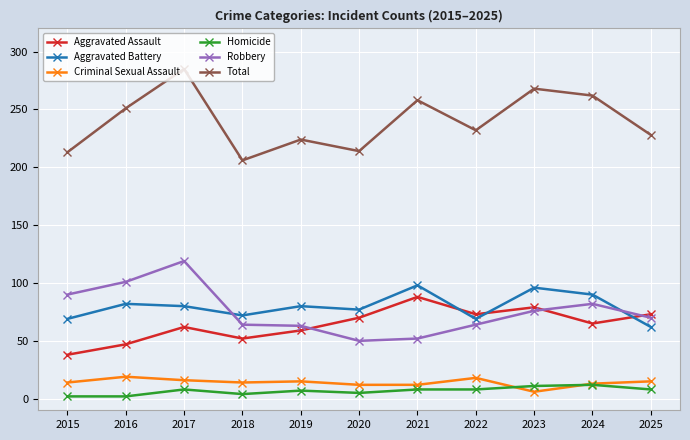

True or false: Total has more than 1 interior local peaks.

True